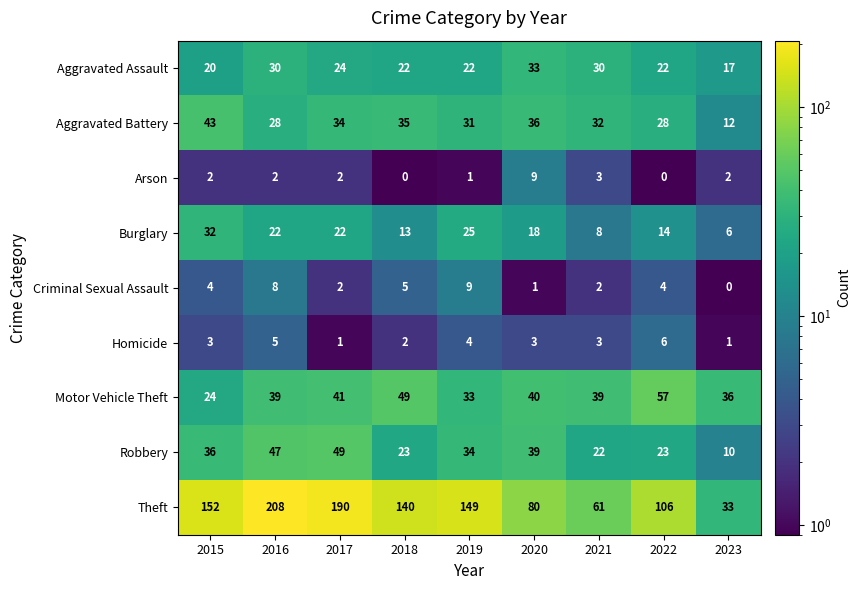

Which series has the largest total across all categories?

Theft